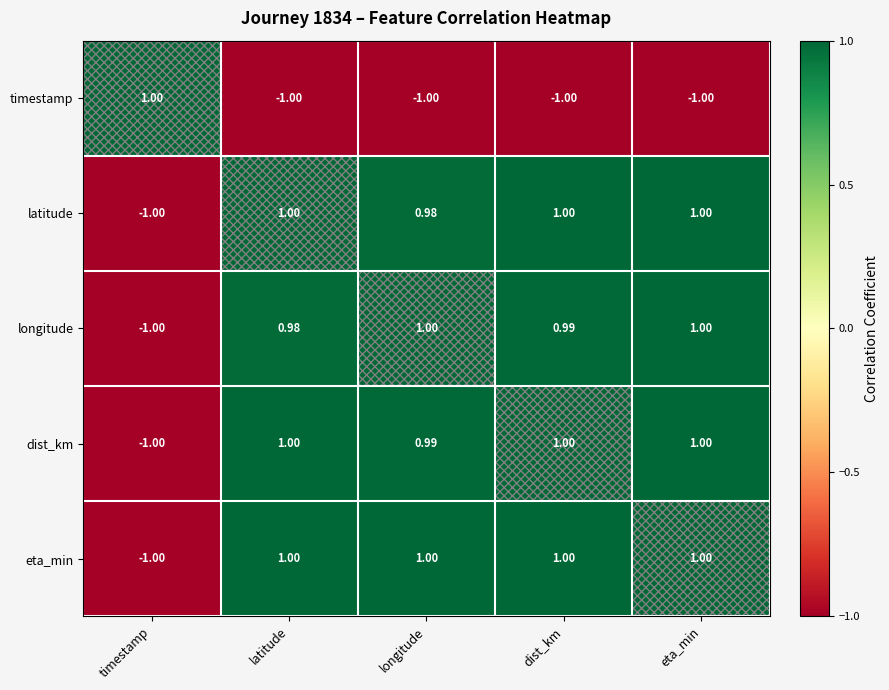

Which category has the highest value in the timestamp series?

timestamp